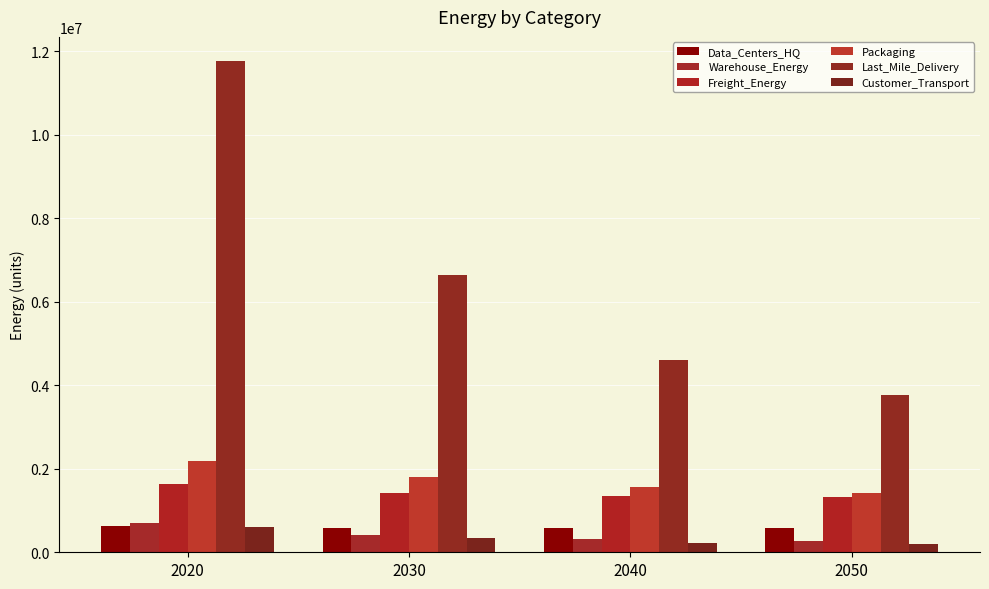

Reading left to right, what are all the values shown in this chart?

Data_Centers_HQ: 617939.3	572343.6	573913.2	586212.3
Warehouse_Energy: 697858.5	413674.1	324069.2	258191.0
Freight_Energy: 1623647.6	1414188.9	1346077.4	1316314.2
Packaging: 2185000.2	1801160.9	1562581.3	1409514.4
Last_Mile_Delivery: 11757354.0	6648709.1	4611337.5	3777904.9
Customer_Transport: 605979.8	338295.1	233647.8	192351.9